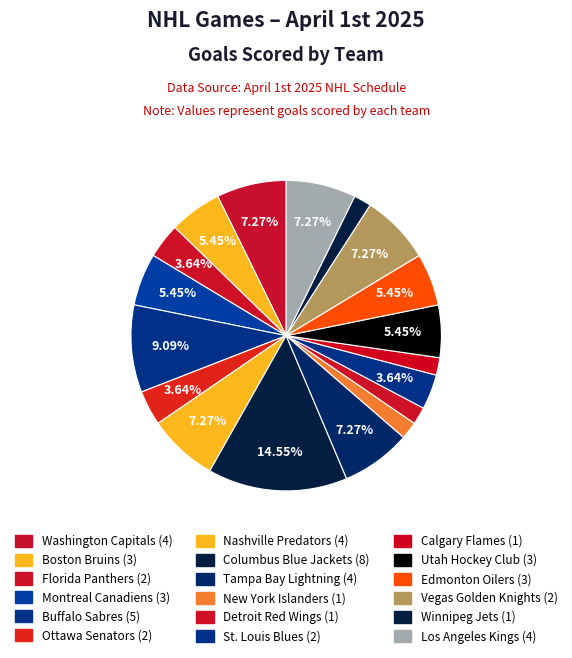

What is the change in value from Ottawa Senators (2) to Nashville Predators (4)?

+2